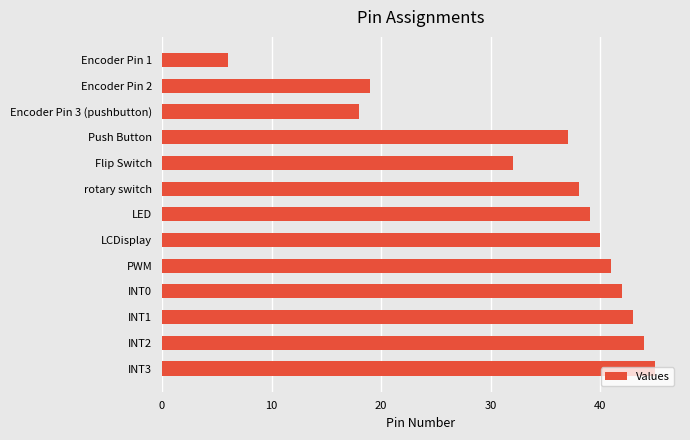

The chart shows a value of 8 at rotary switch. True or false?

False